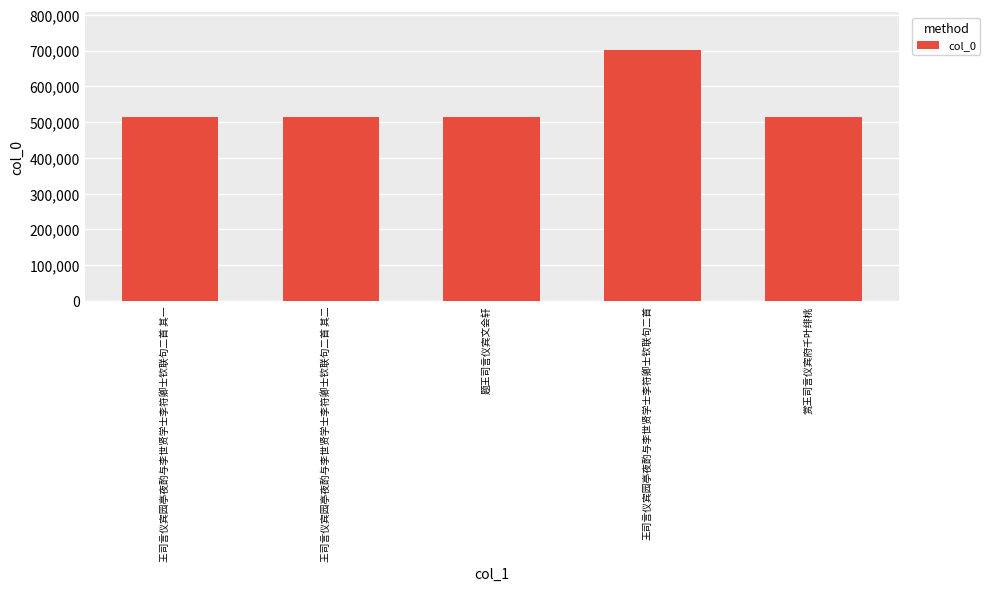

Count the number of categories in the chart.

5